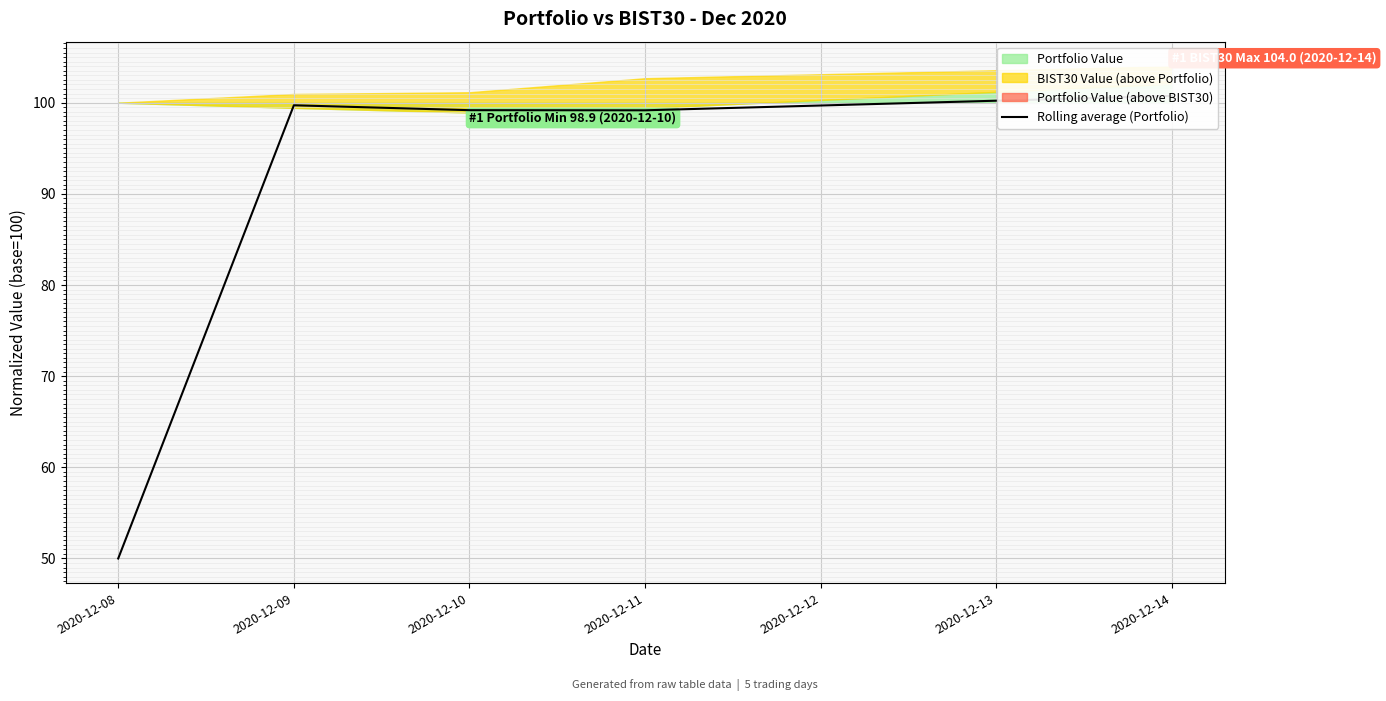

Approximately how many times larger is the value at 2020-12-09 compared to 2020-12-10?

1.0